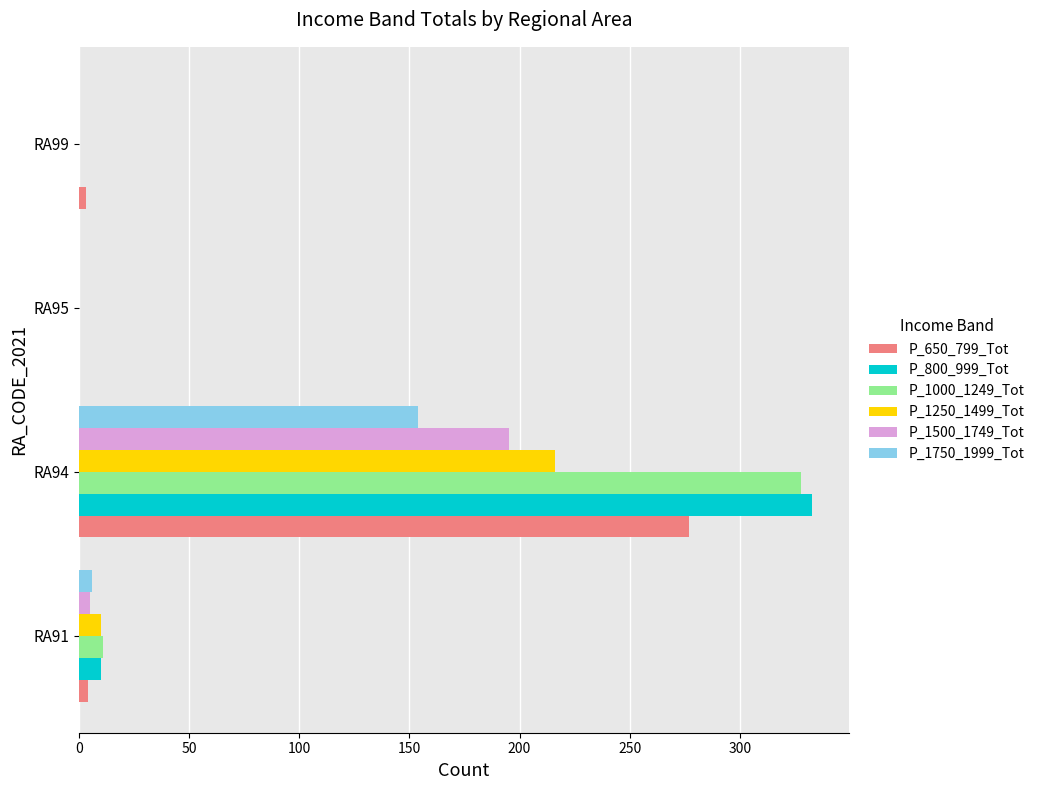

What is the greatest value displayed?

333